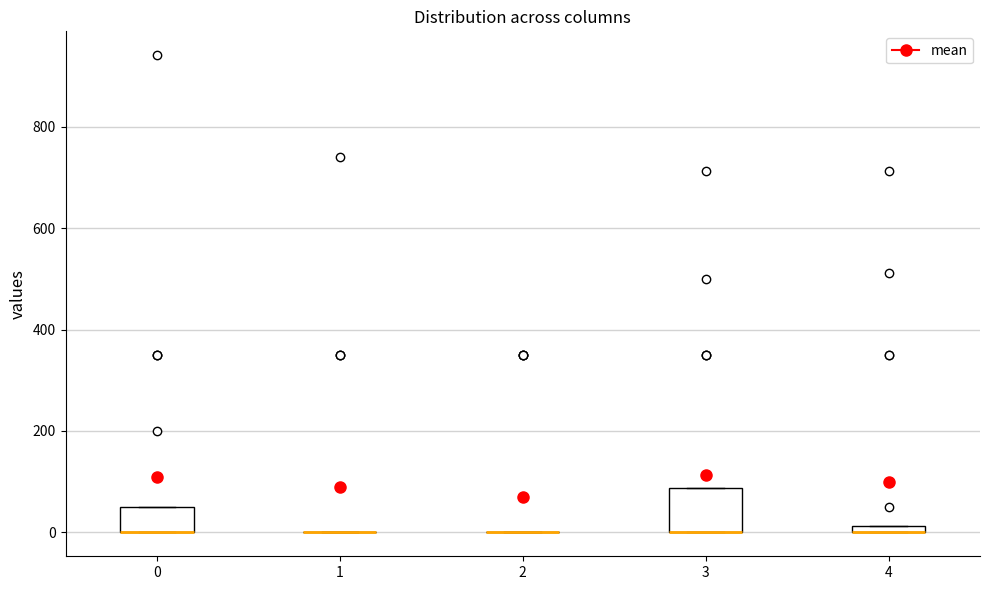

Where is the lower edge of the box at x = 4 on the y-axis? The values are not printed on the chart, so give them approximately, as read against the axis.

0